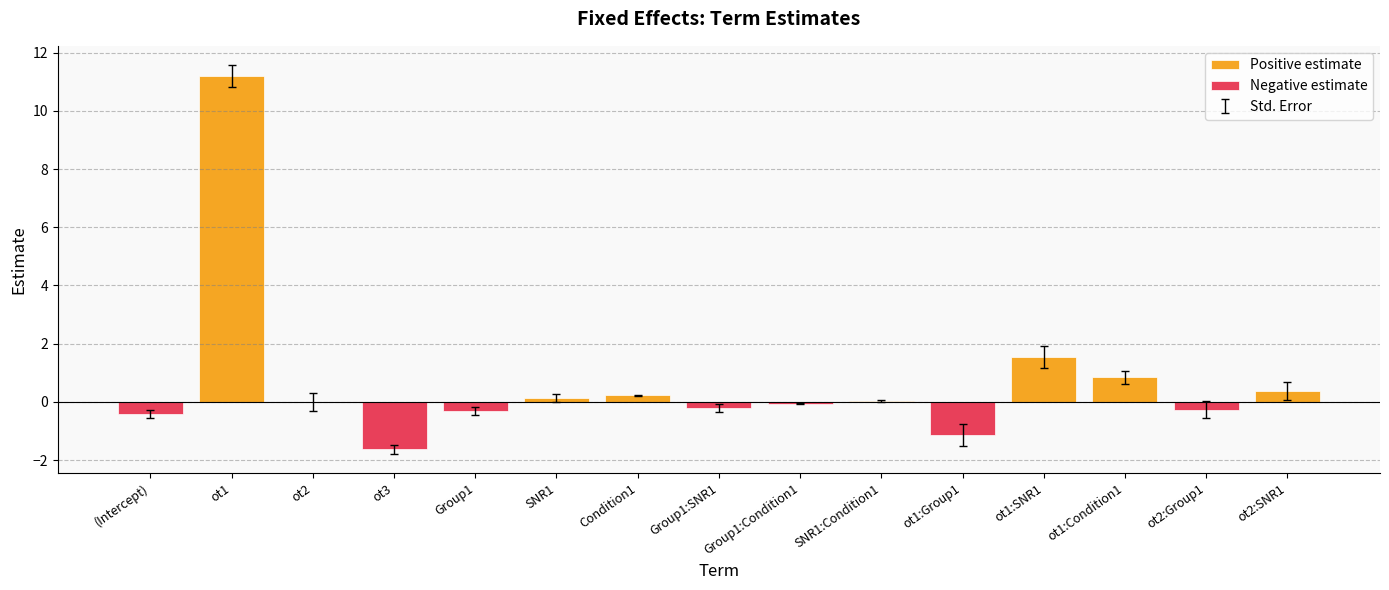

What is the maximum value shown in the chart?

11.2